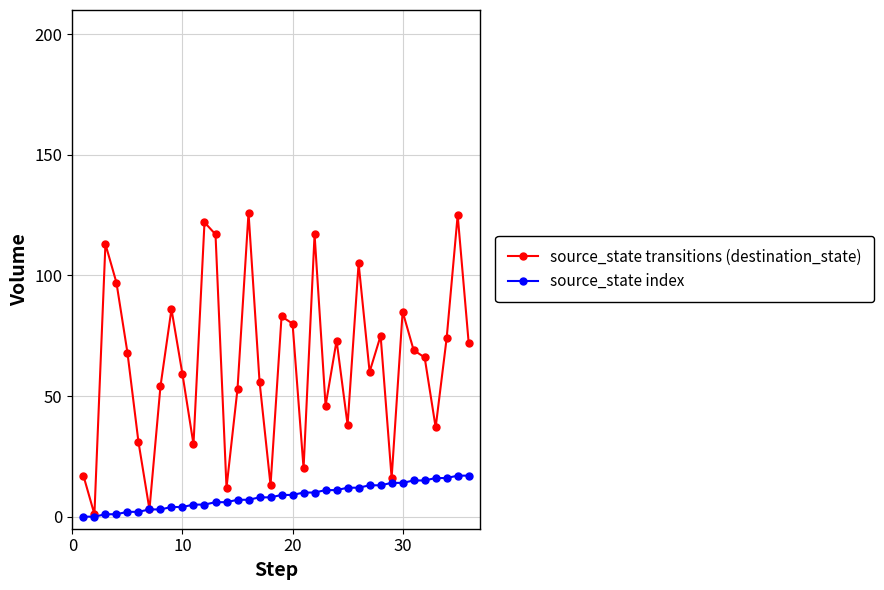

Rank the series by their maximum value, from lowest to highest.

source_state index, source_state transitions (destination_state)